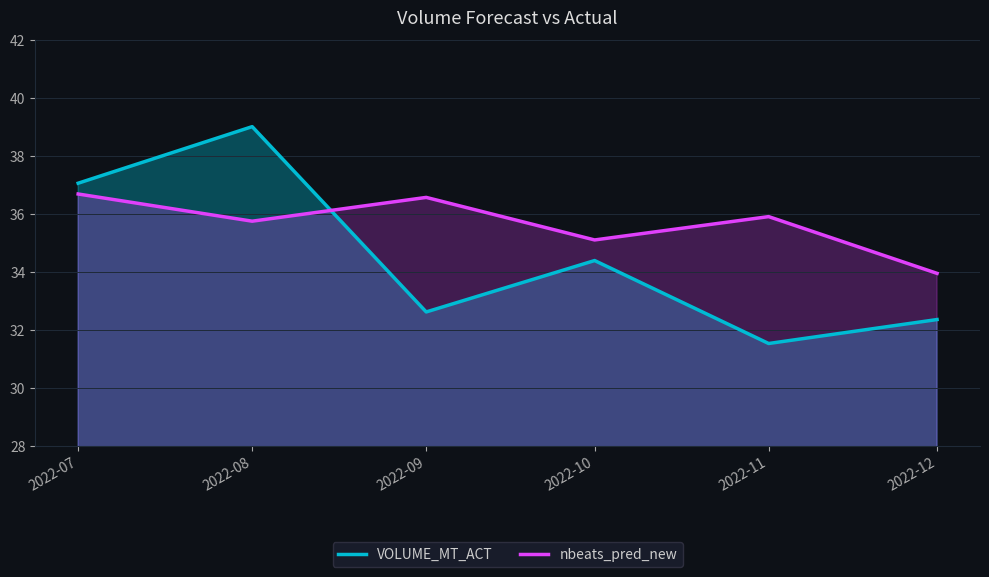

At which category is the sum across all series the highest?

2022-08